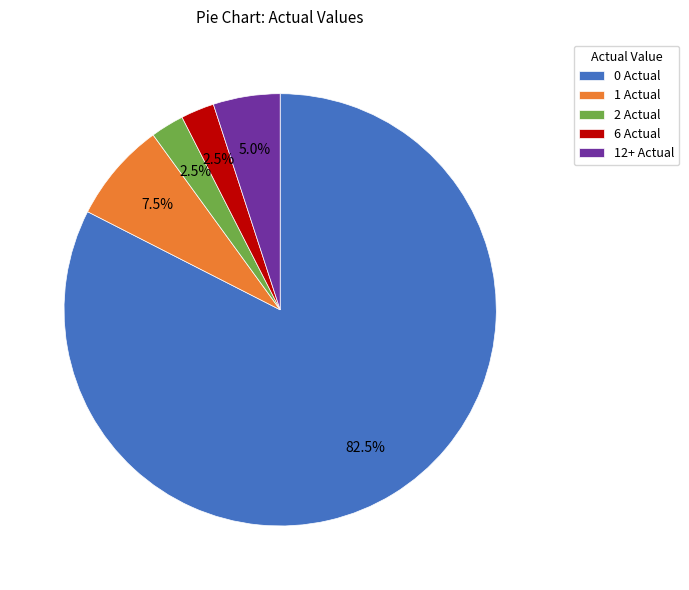

What is the largest slice in the pie chart?

0 Actual